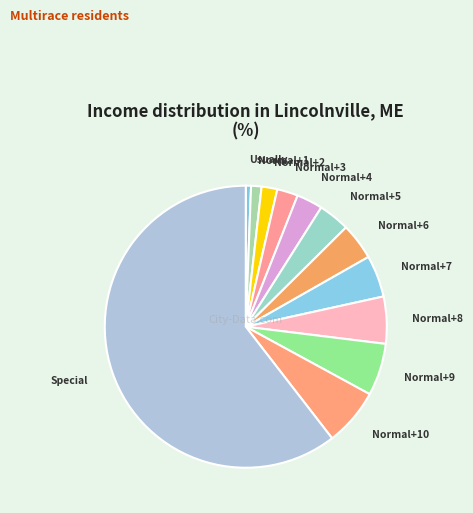

Which category has the smallest portion of the pie?

Usually